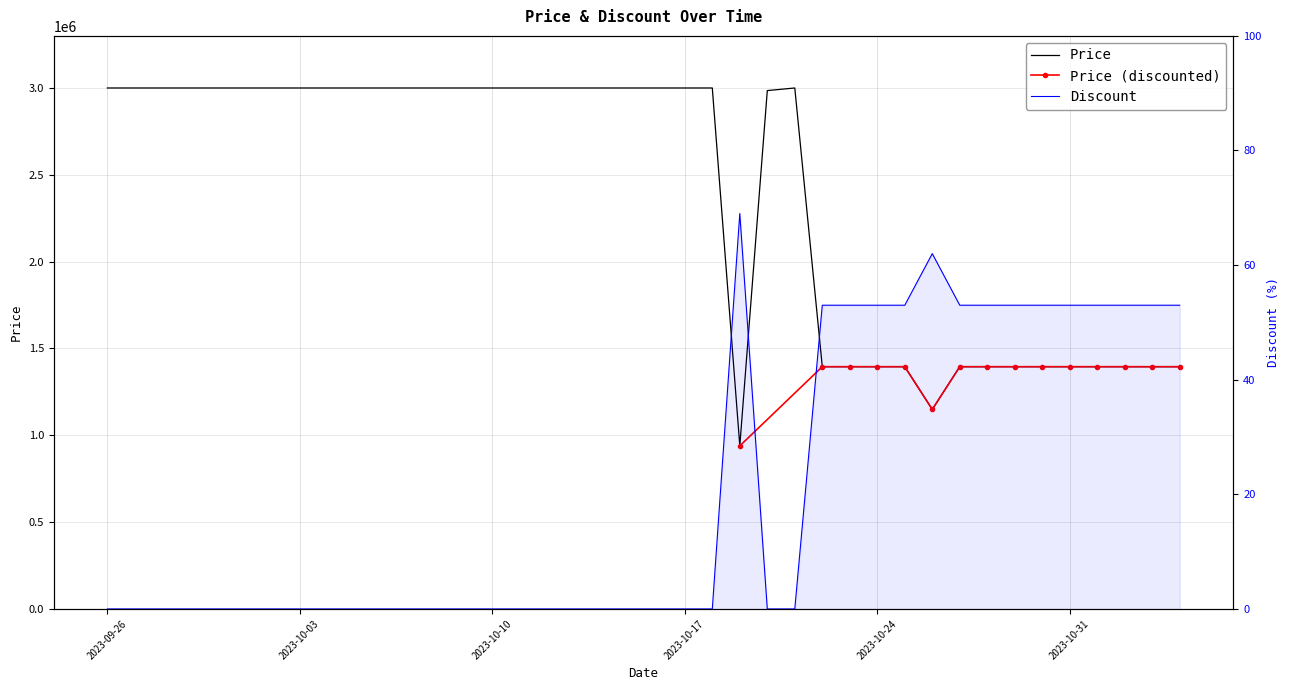

Reading left to right, what are all the values shown in this chart?

Price: 3000000	3000000	3000000	3000000	3000000	3000000	3000000	3000000	3000000	3000000	3000000	3000000	3000000	3000000	3000000	3000000	3000000	3000000	3000000	3000000	3000000	3000000	3000000	939000	2985000	3000000	1395000	1395000	1395000	1395000	1149000	1395000	1395000	1395000	1395000	1395000	1395000	1395000	1395000	1395000
Discount: 0	0	0	0	0	0	0	0	0	0	0	0	0	0	0	0	0	0	0	0	0	0	0	69	0	0	53	53	53	53	62	53	53	53	53	53	53	53	53	53